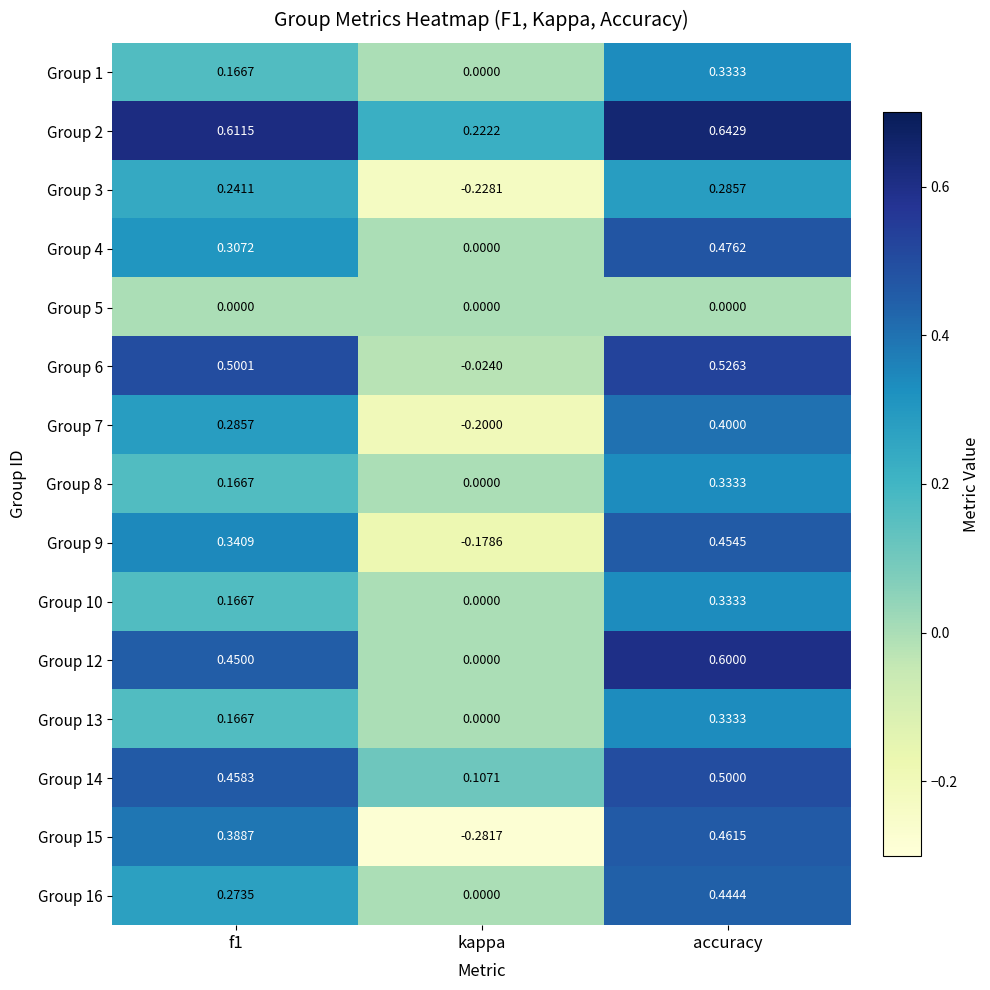

At which label is Group 2 closest to 0?

kappa